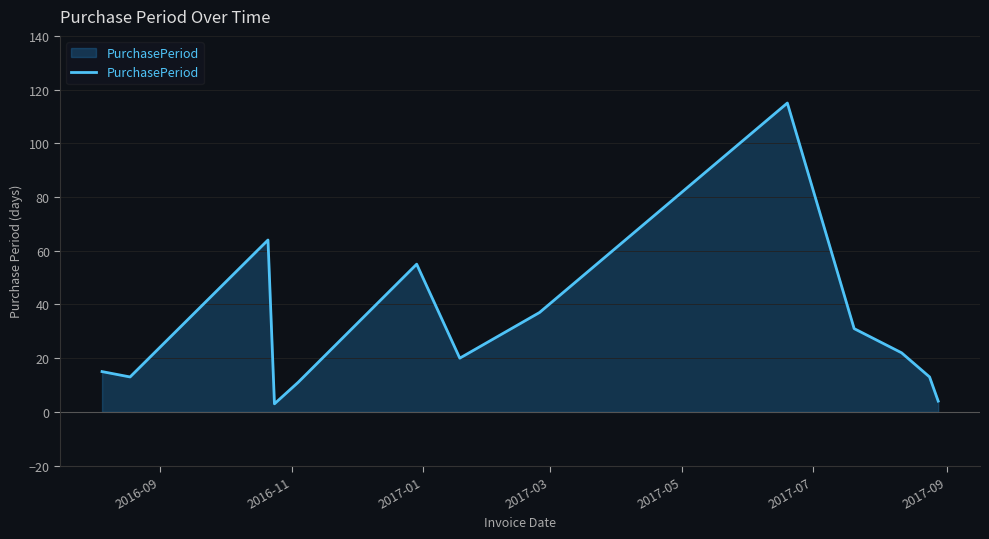

What is the maximum value shown in the chart?

115